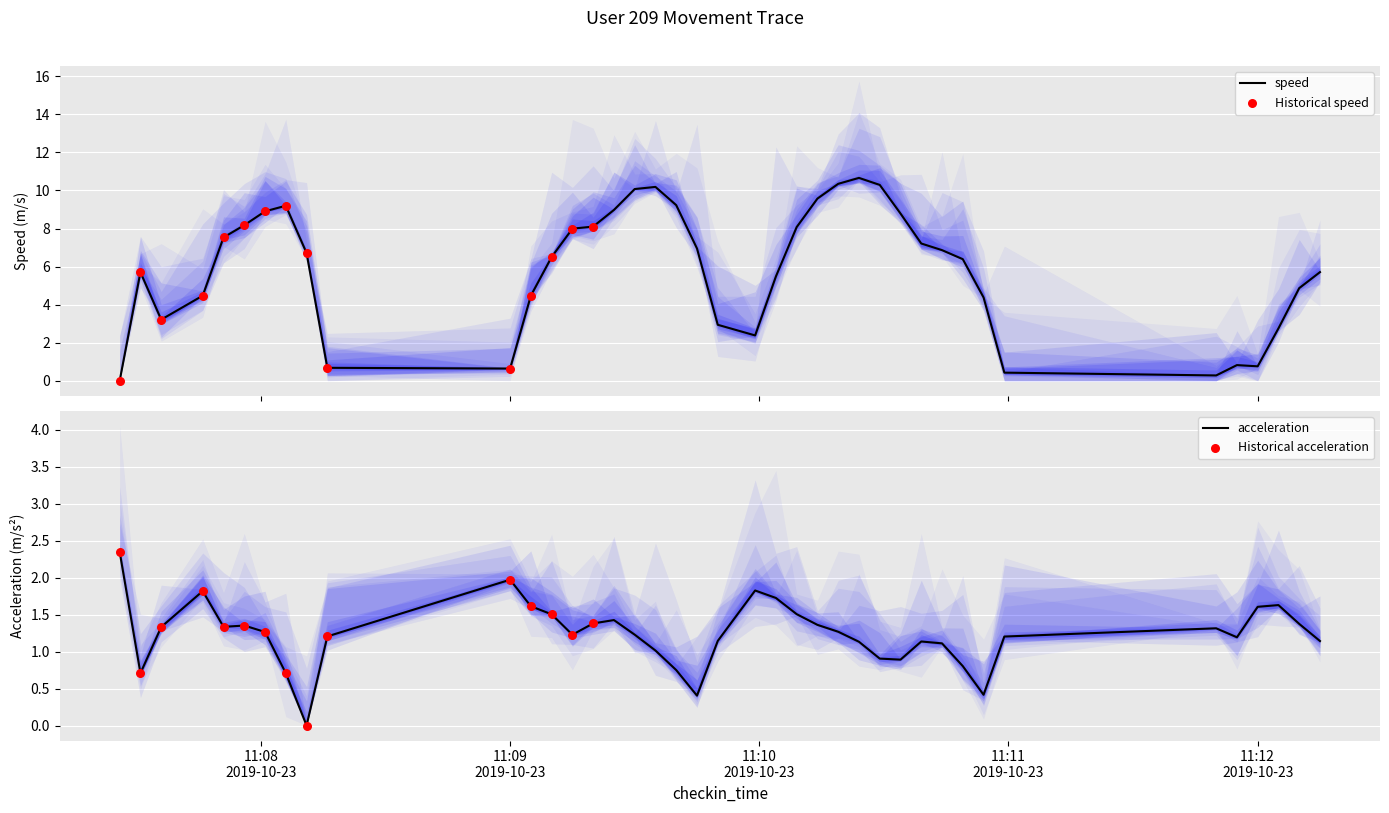

At which category is the sum across all series the highest?

2019-10-23 11:10:24